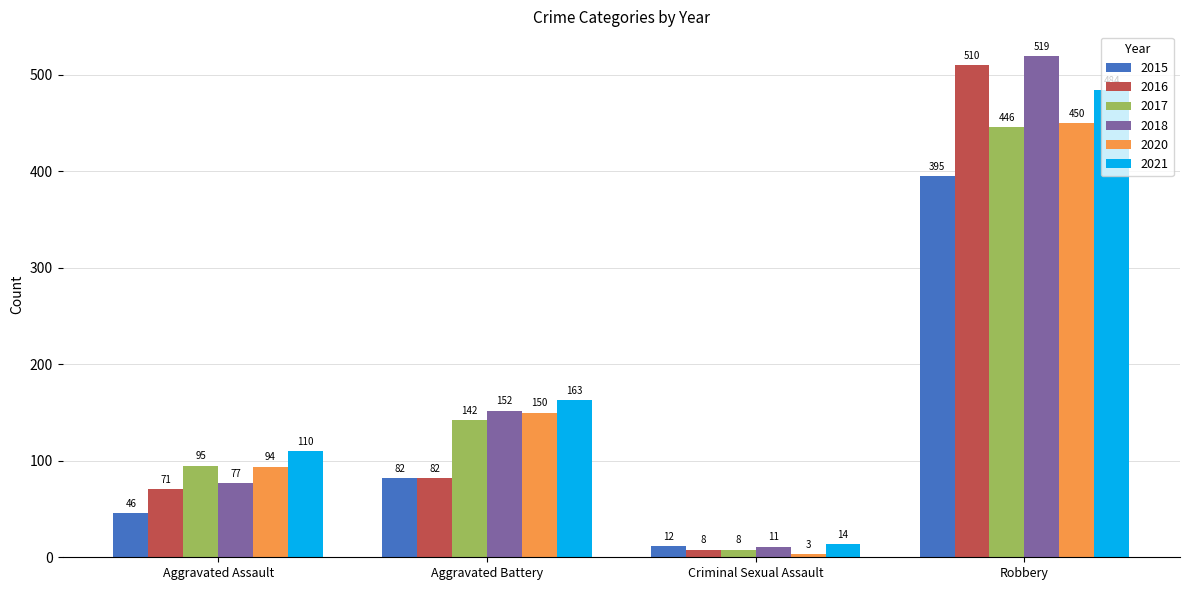

The value of 2016 at Aggravated Assault is 111. True or false?

False